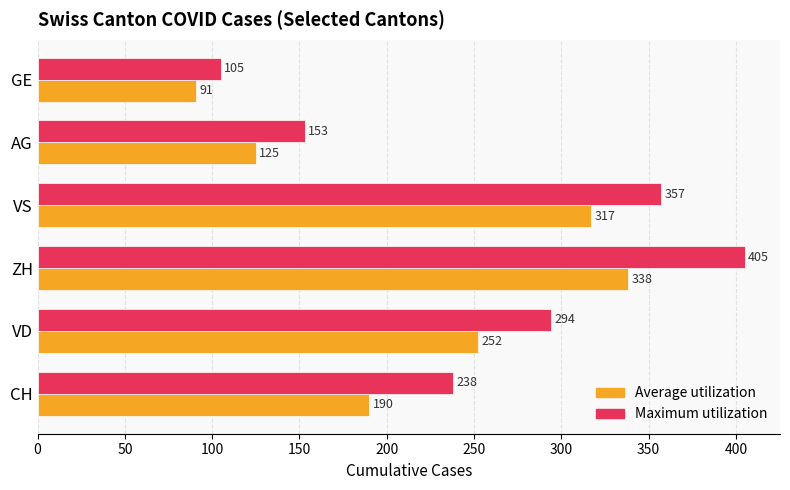

What is the sum of the Maximum utilization values at GE and ZH?

510